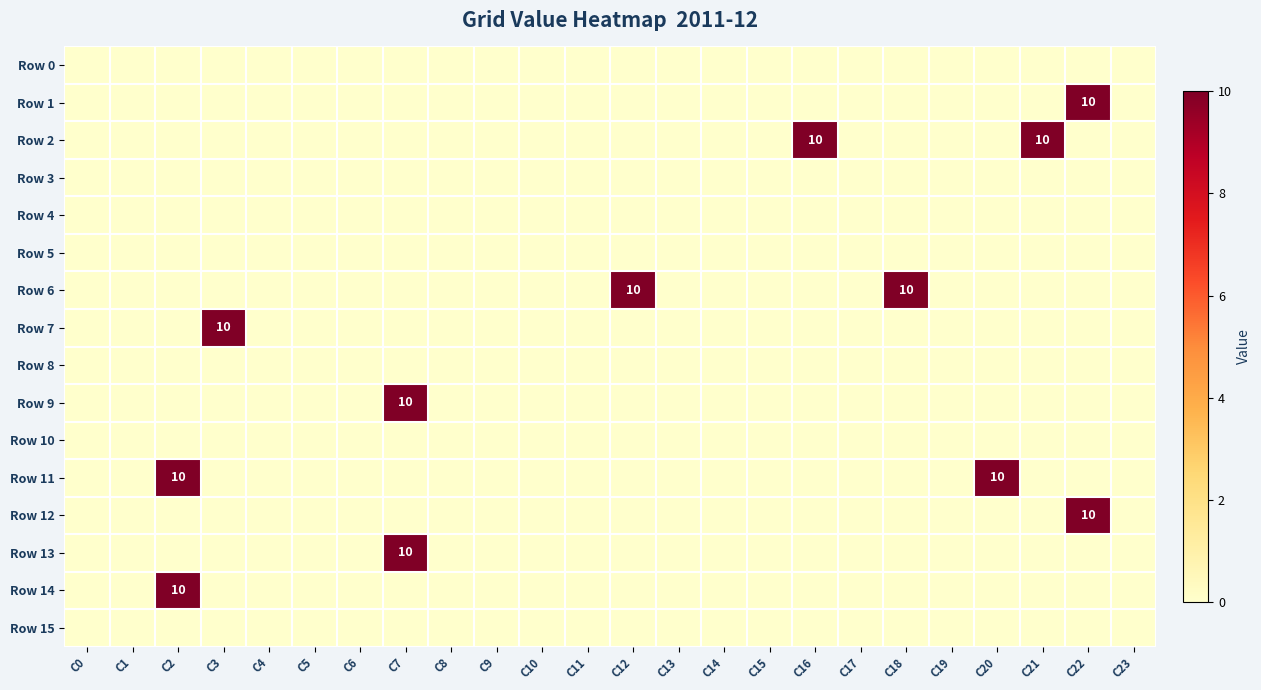

At which category does the chart reach its minimum across all series?

C0